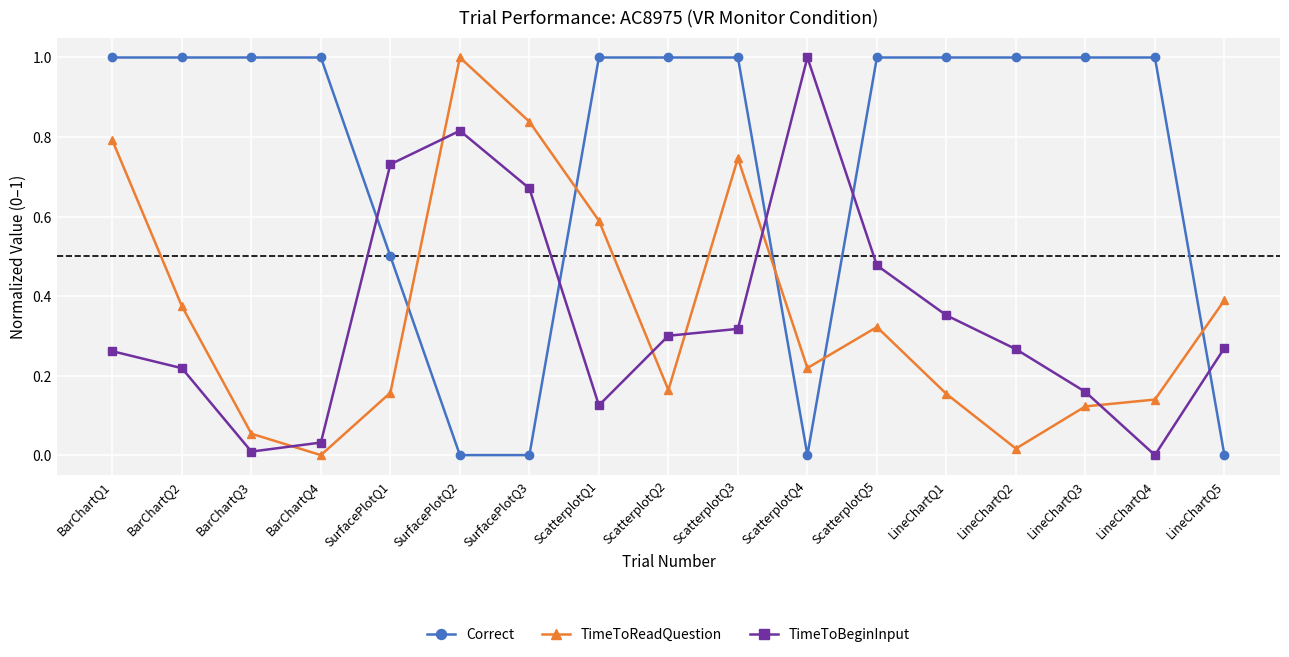

How many lines are shown in the chart?

3